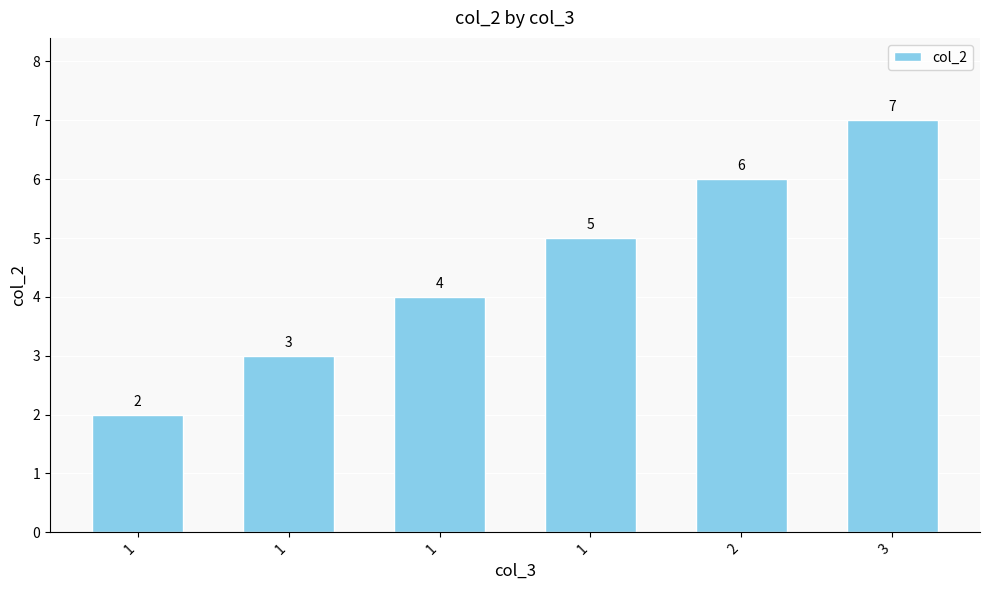

List the labels in order of value, largest first.

3, 2, 1, 1, 1, 1